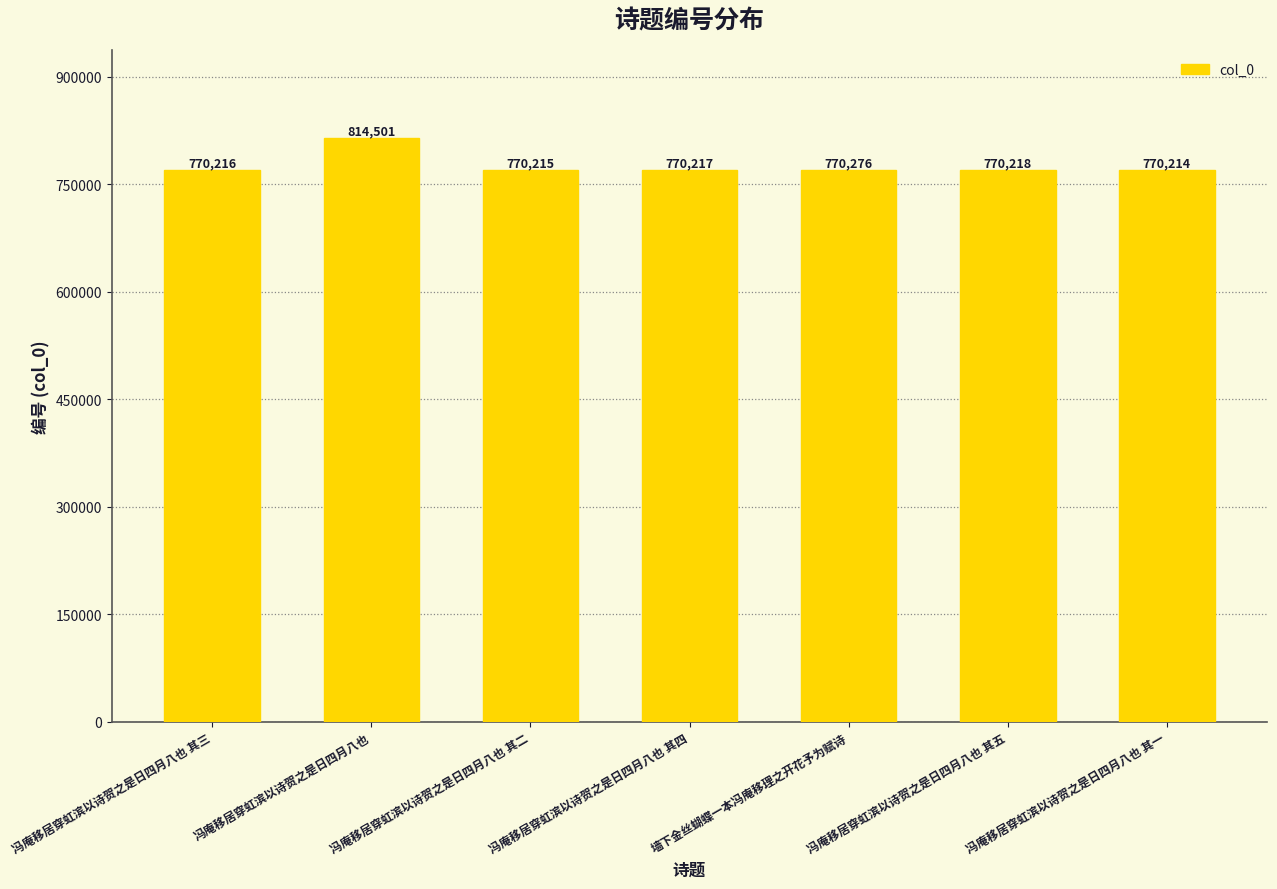

Which category has the highest value across all series?

冯庵移居穿虹滨以诗贺之是日四月八也